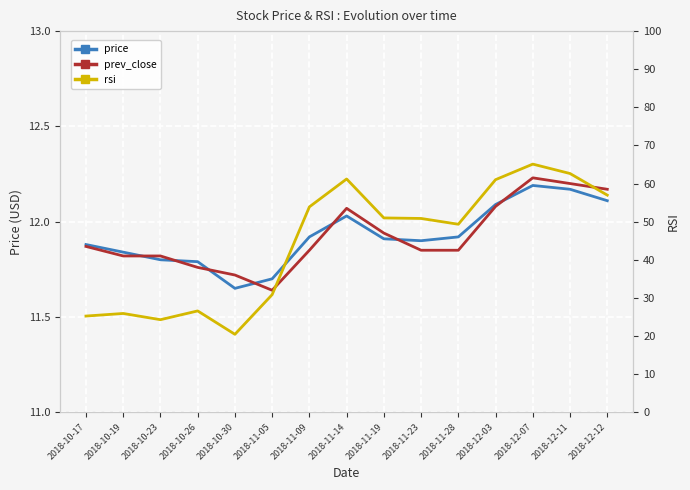

At which category is the sum across all series the highest?

2018-12-07